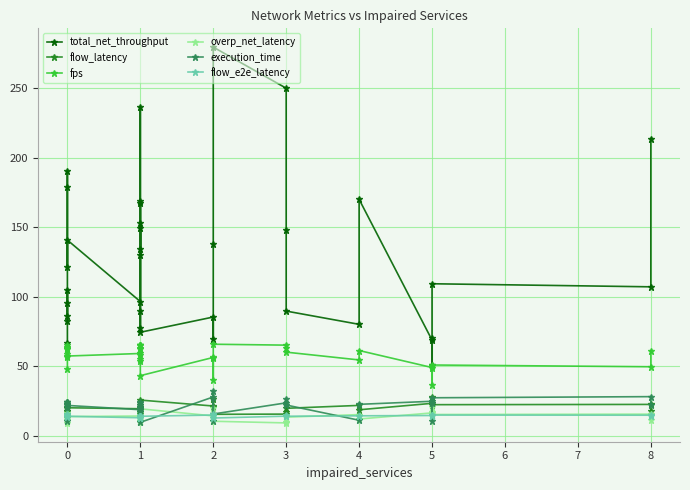

How many data points in fps are above 59?

18